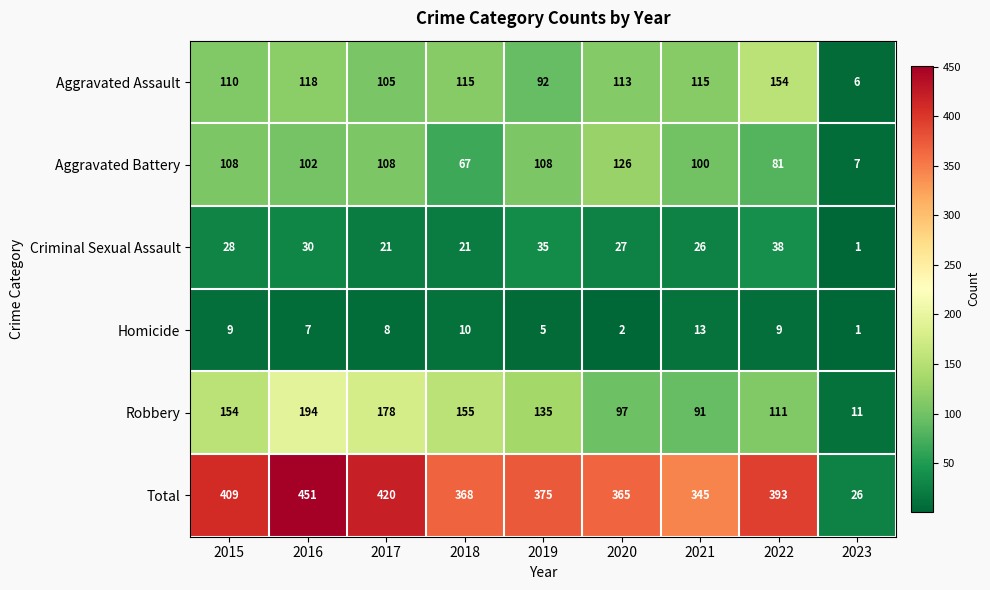

True or false: Aggravated Assault has a value of 105 at 2017.

True